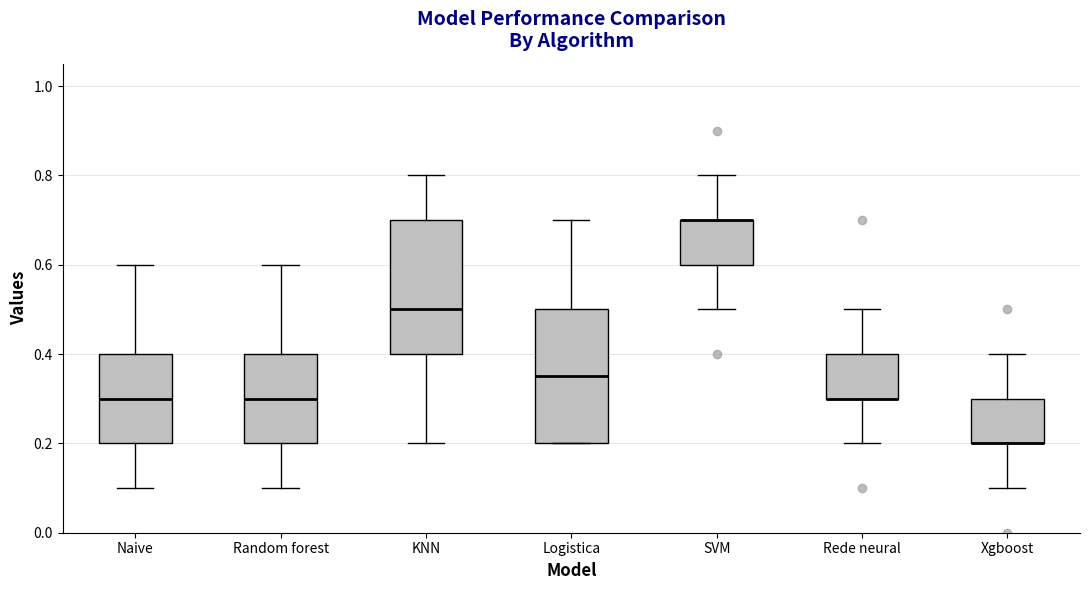

Reading left to right, transcribe this box plot: for each box, give where its median line is, the range the box spans, and where its two whiskers end, as read against the y-axis. The values are not printed on the chart, so give them approximately, as read against the axis.

Naive: median 0.30, box 0.20 to 0.40, whiskers 0.10 to 0.60
Random forest: median 0.30, box 0.20 to 0.40, whiskers 0.10 to 0.60
KNN: median 0.50, box 0.40 to 0.70, whiskers 0.20 to 0.80
Logistica: median 0.36, box 0.20 to 0.50, whiskers 0.20 to 0.70
SVM: median 0.70 (drawn on the box's upper edge), box 0.60 to 0.70, whiskers 0.50 to 0.80
Rede neural: median 0.30 (drawn on the box's lower edge), box 0.30 to 0.40, whiskers 0.20 to 0.50
Xgboost: median 0.20 (drawn on the box's lower edge), box 0.20 to 0.30, whiskers 0.10 to 0.40